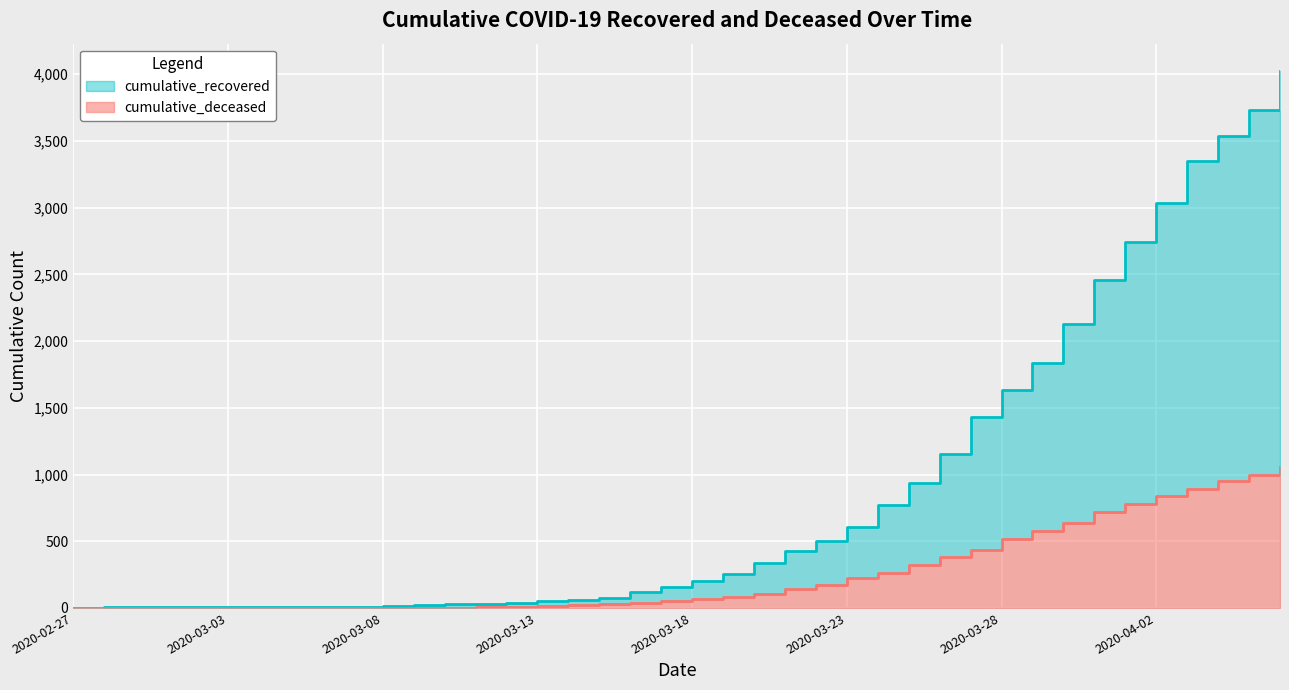

The cumulative_recovered series shows 501 at 2020-03-22. True or false?

True